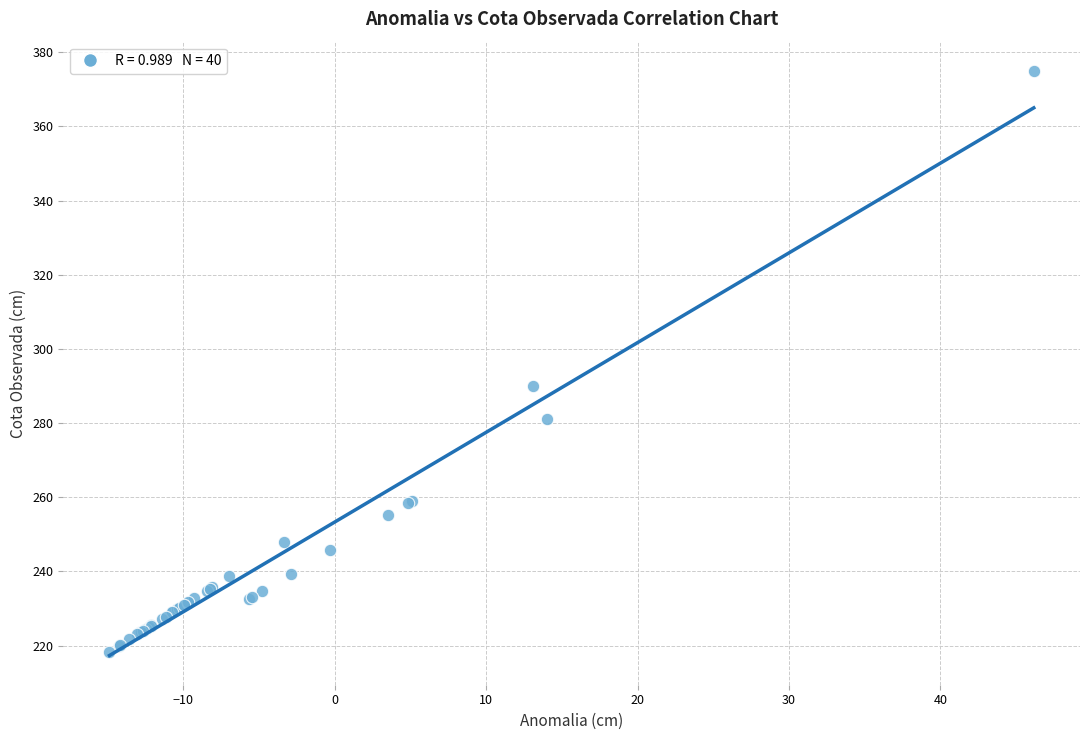

What Y value in the scatter plot is closest to 296?

290.1